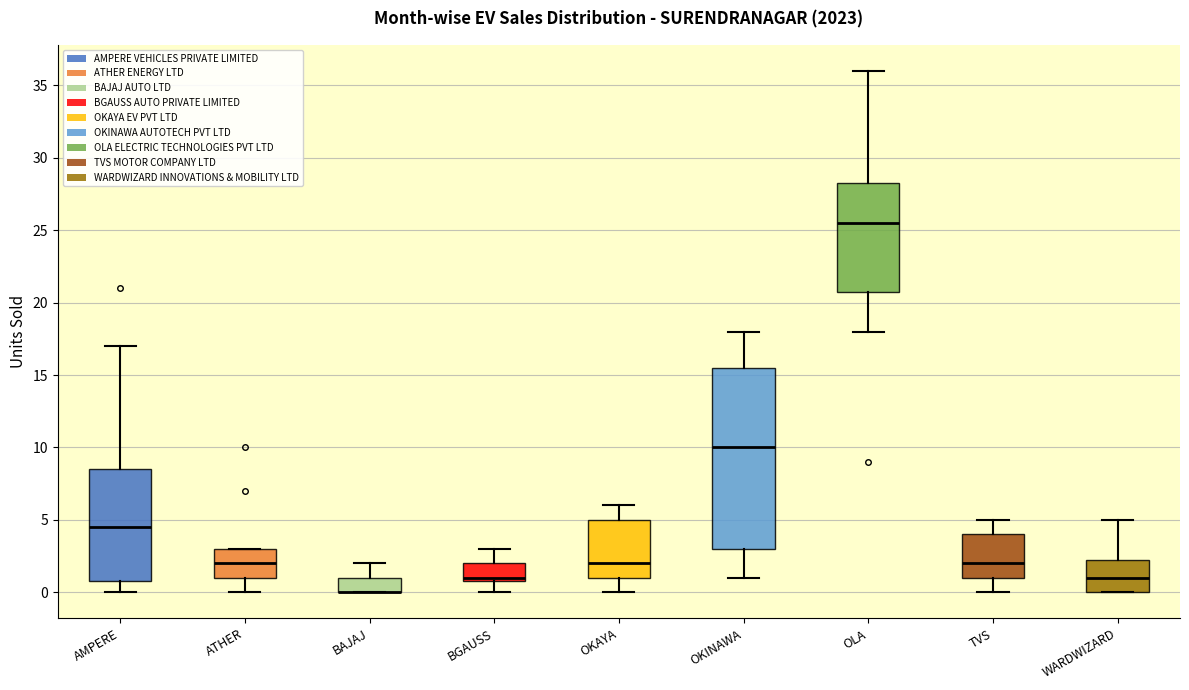

Reading left to right, transcribe this box plot: for each box, give where its median line is, the range the box spans, and where its two whiskers end, as read against the y-axis. The values are not printed on the chart, so give them approximately, as read against the axis.

AMPERE: median 4.5, box 1.0 to 8.5, whiskers 0.0 to 17.0
ATHER: median 2.0, box 1.0 to 3.0, whiskers 0.0 to 3.0
BAJAJ: median 0.0 (drawn on the box's lower edge), box 0.0 to 1.0, whiskers 0.0 to 2.0
BGAUSS: median 1.0 (just above the box's lower edge), box 1.0 to 2.0, whiskers 0.0 to 3.0
OKAYA: median 2.0, box 1.0 to 5.0, whiskers 0.0 to 6.0
OKINAWA: median 10.0, box 3.0 to 15.5, whiskers 1.0 to 18.0
OLA: median 25.5, box 21.0 to 28.5, whiskers 18.0 to 36.0
TVS: median 2.0, box 1.0 to 4.0, whiskers 0.0 to 5.0
WARDWIZARD: median 1.0, box 0.0 to 2.5, whiskers 0.0 to 5.0